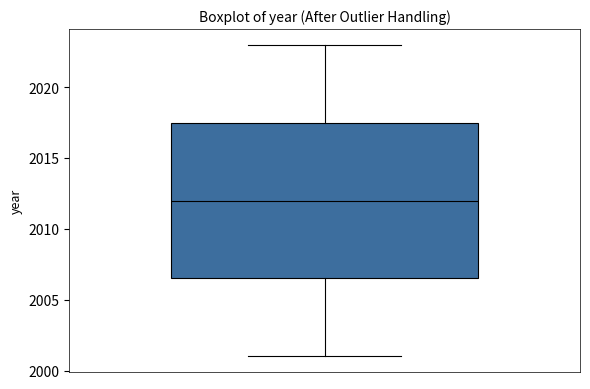

Read this box plot against the y-axis: the position of the median line, the range covered by the box, and the ends of both whiskers. The values are not printed on the chart, so give them approximately, as read against the axis.

median 2012.0, box 2006.5 to 2017.5, whiskers 2001.0 to 2023.0